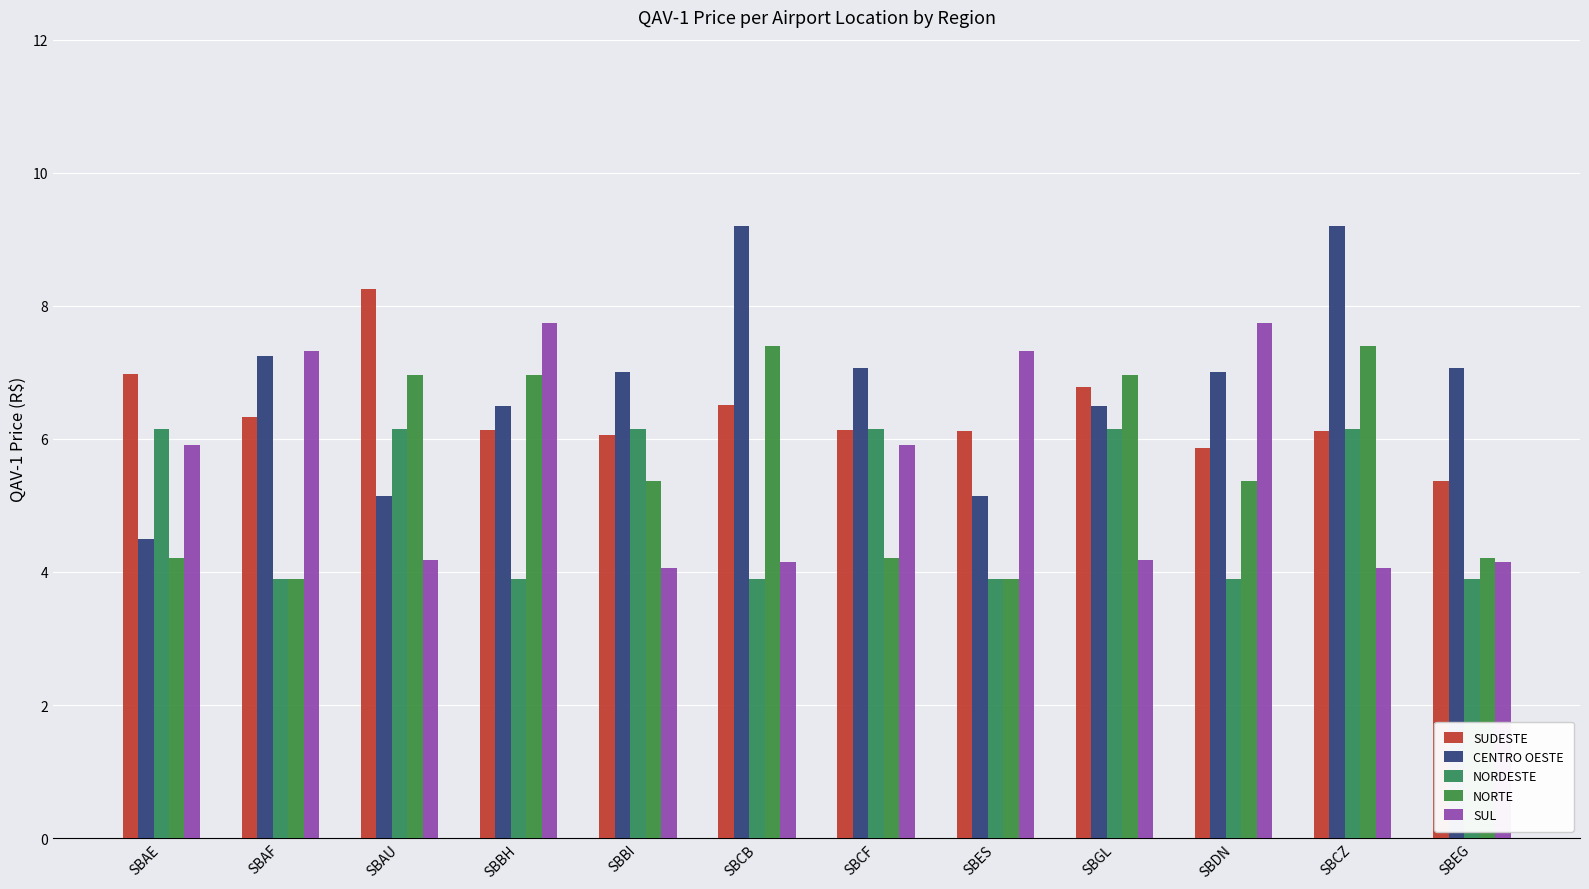

Reading left to right, extract all data points from this chart.

SUDESTE: 7.0	6.3	8.3	6.1	6.1	6.5	6.1	6.1	6.8	5.9	6.1	5.4
CENTRO OESTE: 4.5	7.3	5.1	6.5	7.0	9.2	7.1	5.1	6.5	7.0	9.2	7.1
NORDESTE: 6.2	3.9	6.2	3.9	6.2	3.9	6.2	3.9	6.2	3.9	6.2	3.9
NORTE: 4.2	3.9	7.0	7.0	5.4	7.4	4.2	3.9	7.0	5.4	7.4	4.2
SUL: 5.9	7.3	4.2	7.7	4.1	4.1	5.9	7.3	4.2	7.7	4.1	4.1